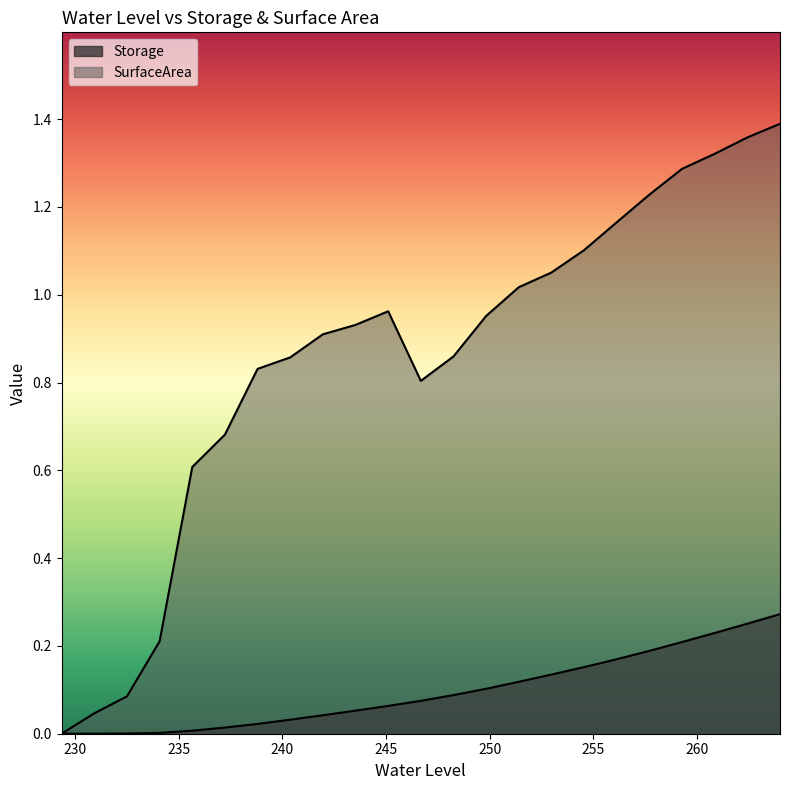

Which label corresponds to the largest value in the chart?

264.0